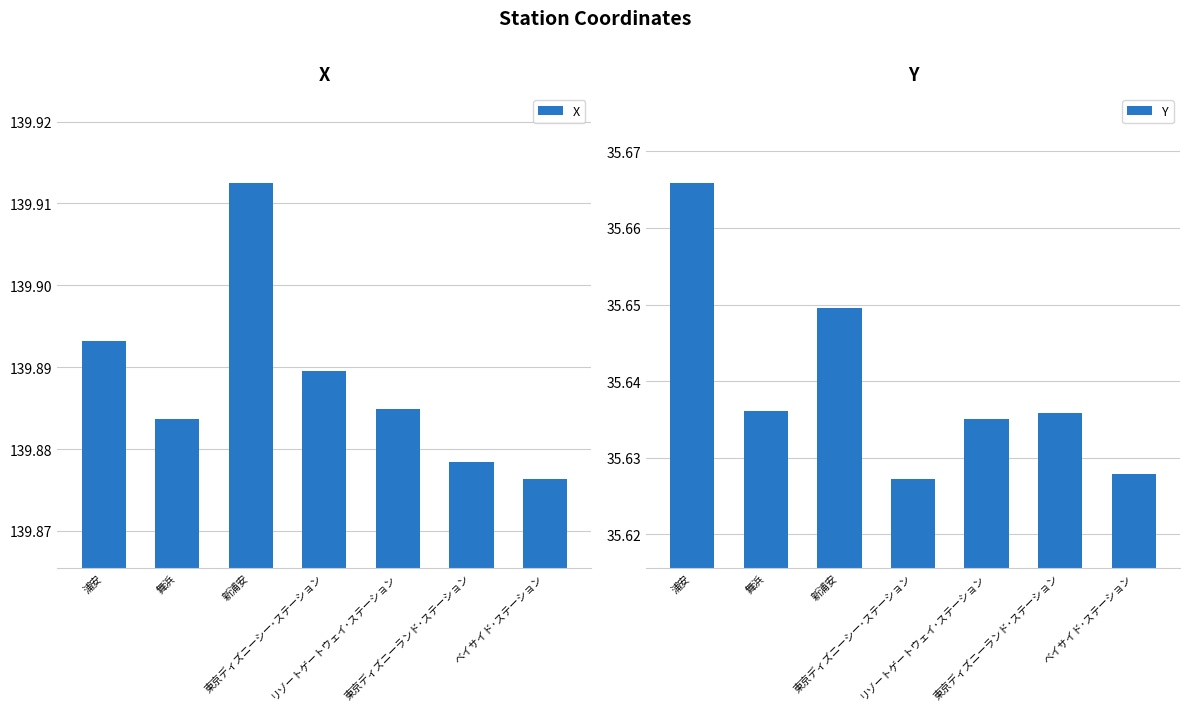

What is the label of the 7th bar from the right?

浦安